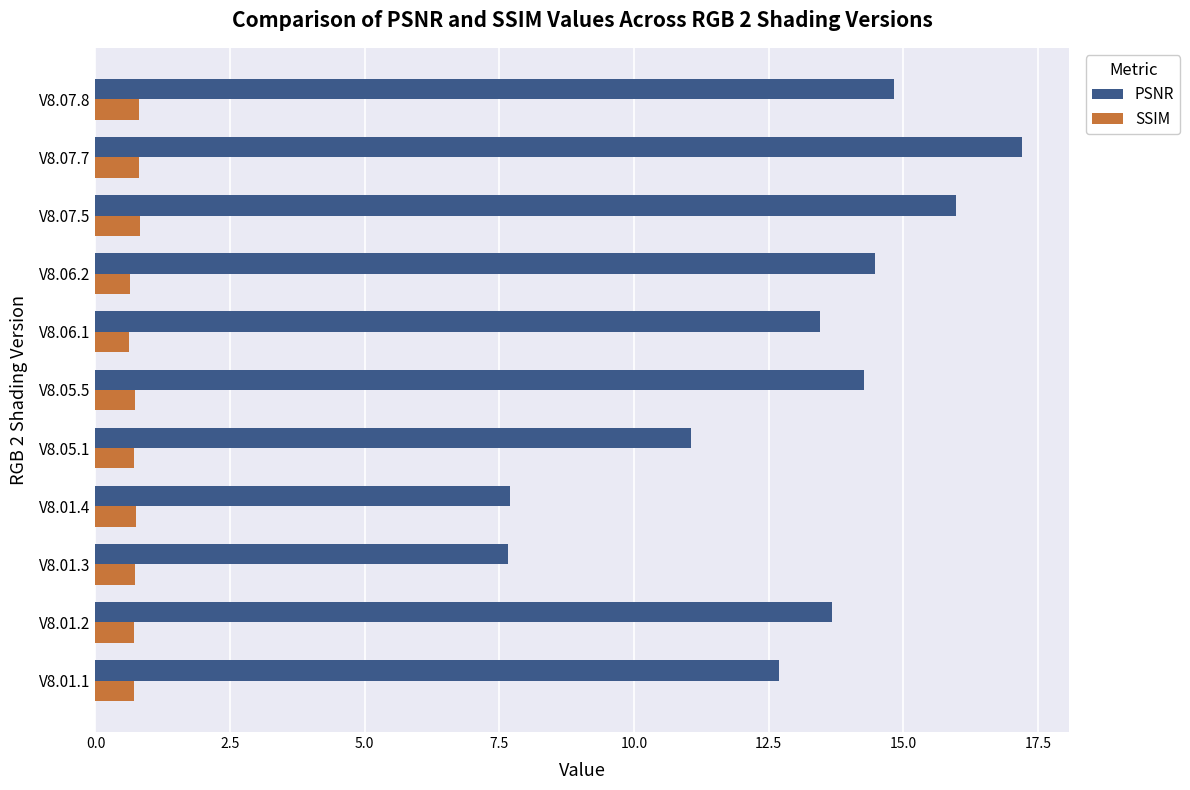

At how many categories does at least one series exceed 8?

9